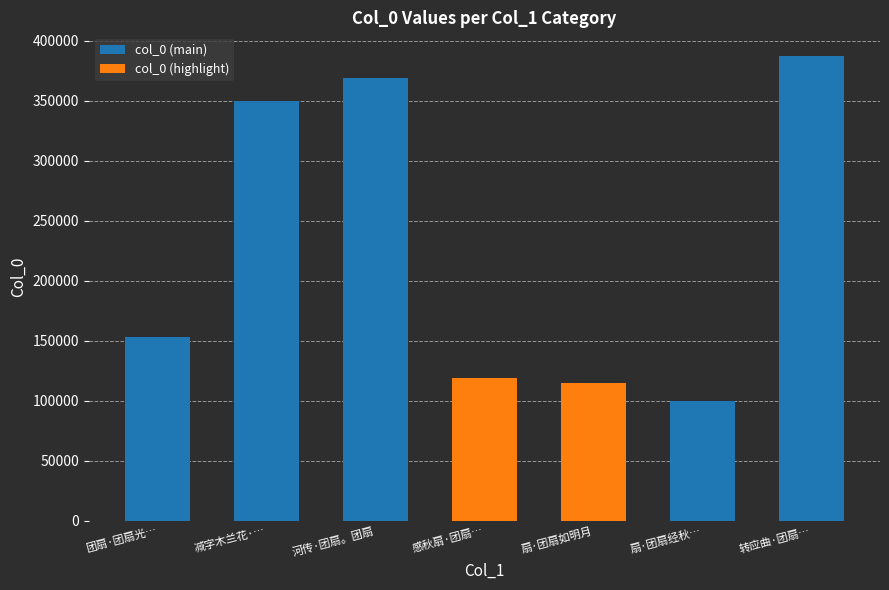

Is it true that col_0 (main) equals 0 at 扇·团扇如明月?

True